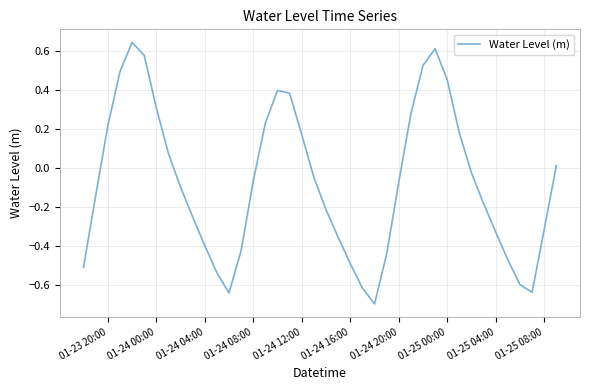

What is the minimum value shown in the chart?

-0.7